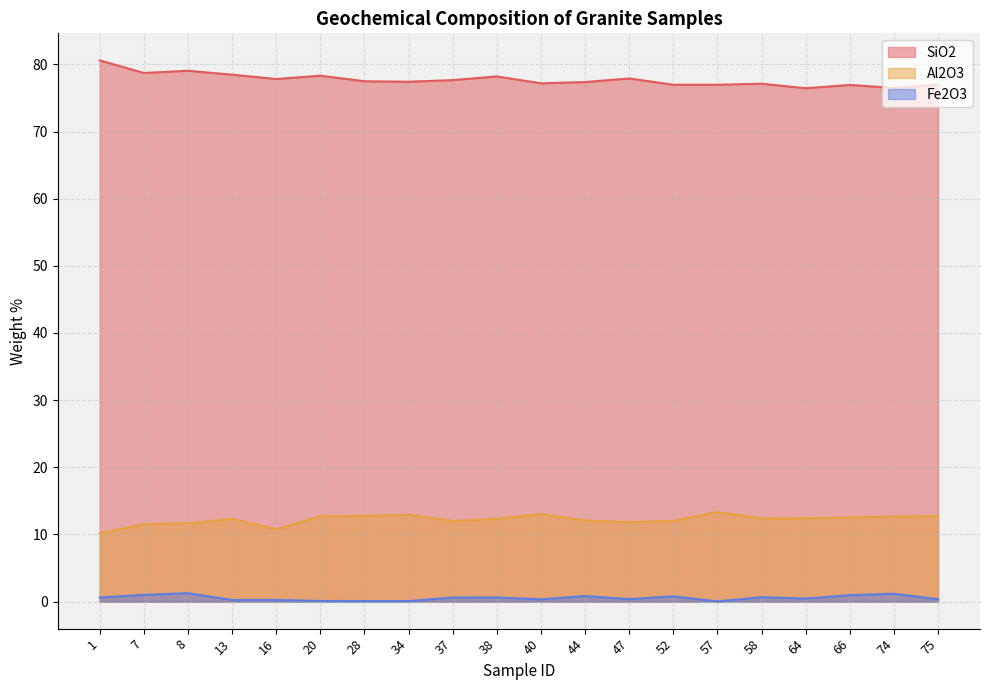

The value of SiO2 at 34 is 77.4. True or false?

True